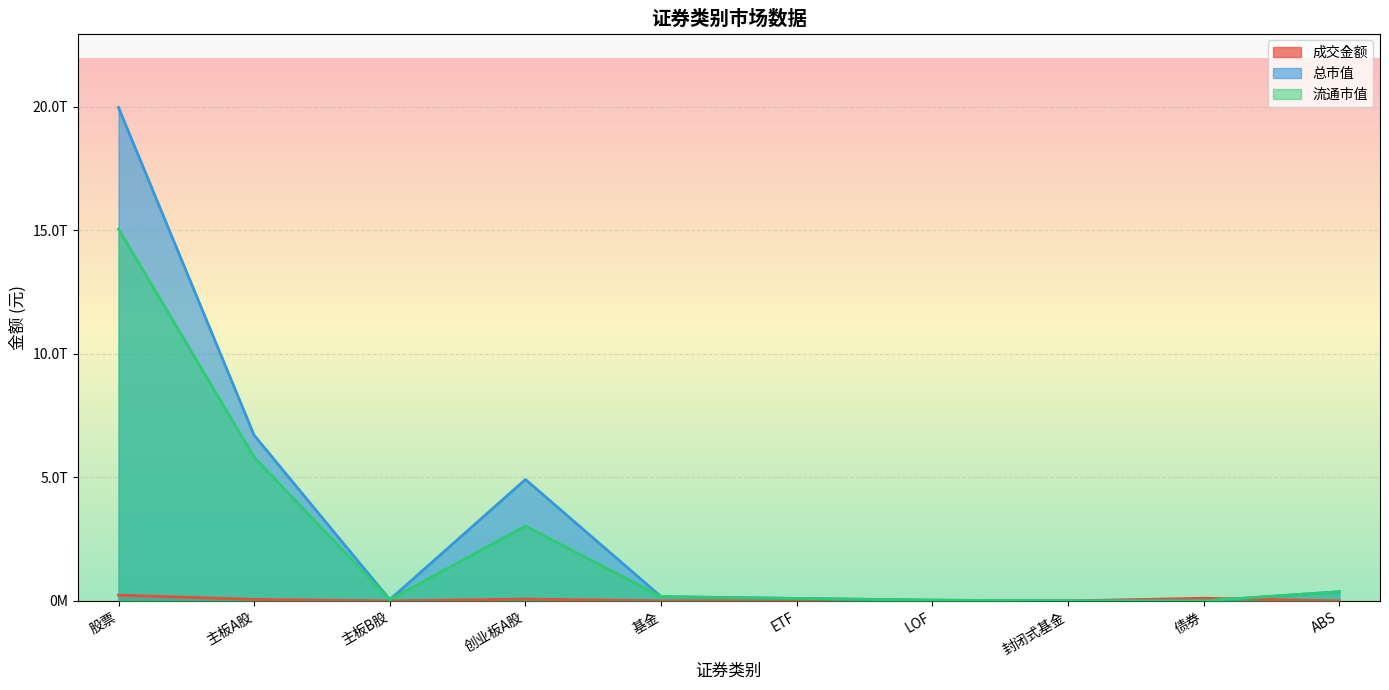

Reading right to left, list all the values displayed in this chart.

成交金额: 207784302.0	107751581455.9	398441.8	213754859.3	3729995300.1	5002143256.1	74540799289.8	58923648.9	61129165169.5	233365424095.8
总市值: 370821976124.4	0.0	717296025.4	31062815797.3	99563893007.7	172413505744.9	4913804121725.4	50666956289.8	6700513283590.4	19963543908094.4
流通市值: 370821976124.4	0.0	717296025.4	31062815797.3	99563893007.7	172413505744.9	3027945542179.5	49756686432.5	5810386943833.6	15048260441166.4